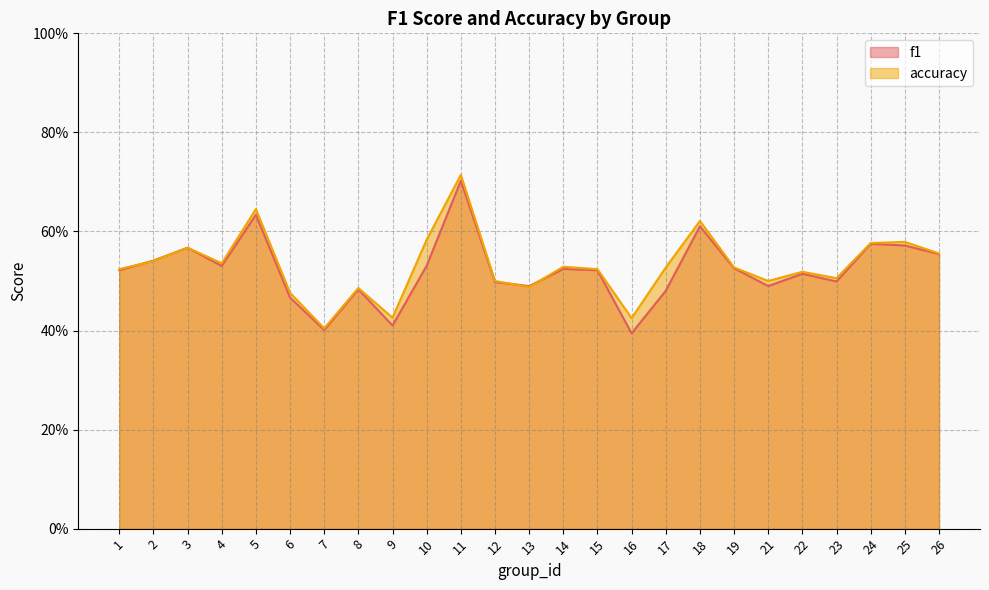

List the series in order of their overall mean, highest first.

accuracy, f1